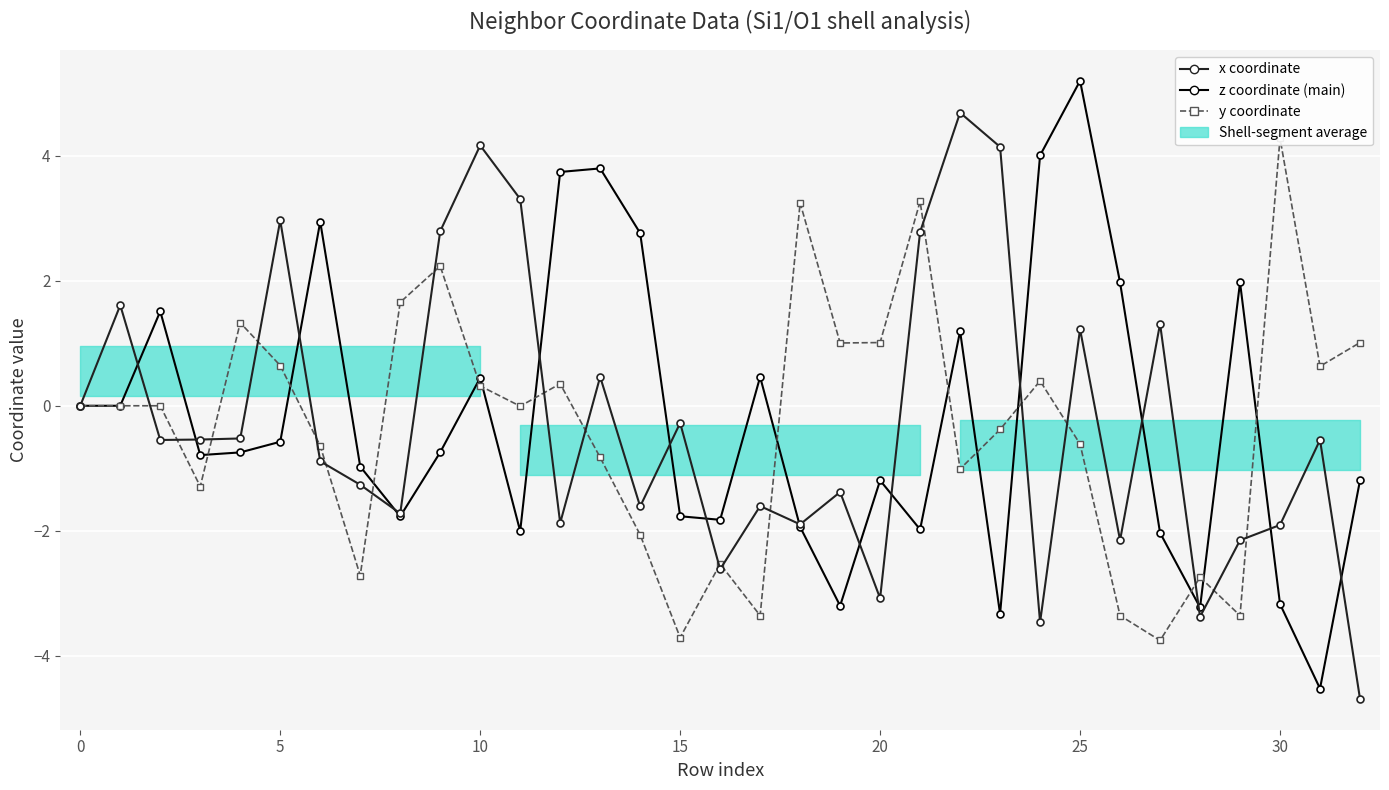

The y coordinate series shows 1.0 at 19. True or false?

True